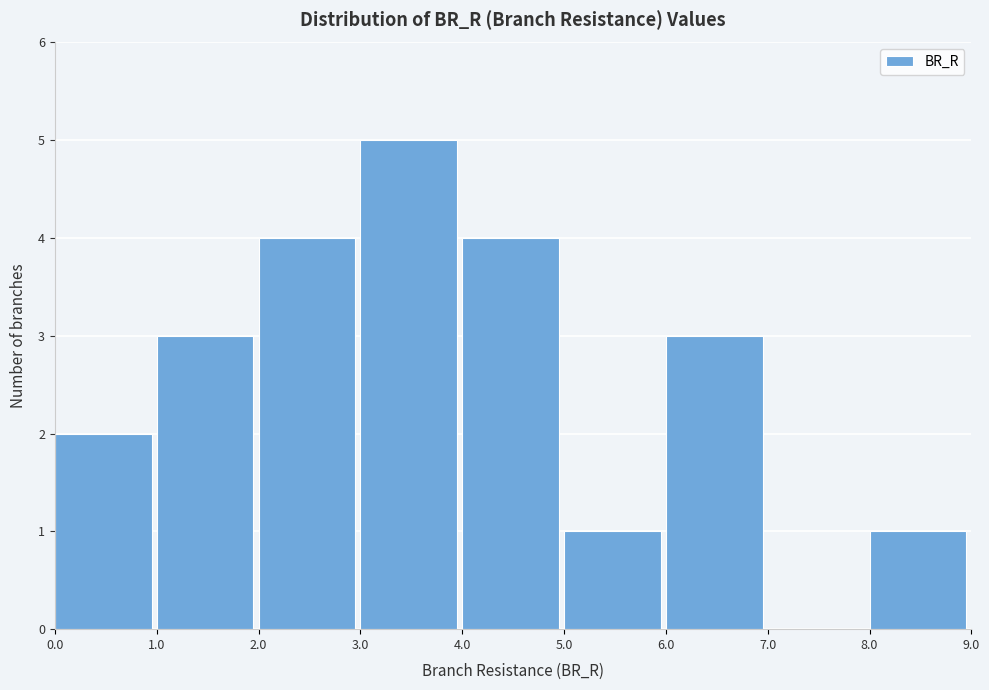

Over which range of the x-axis is the bar tallest?

3.0 to 4.0